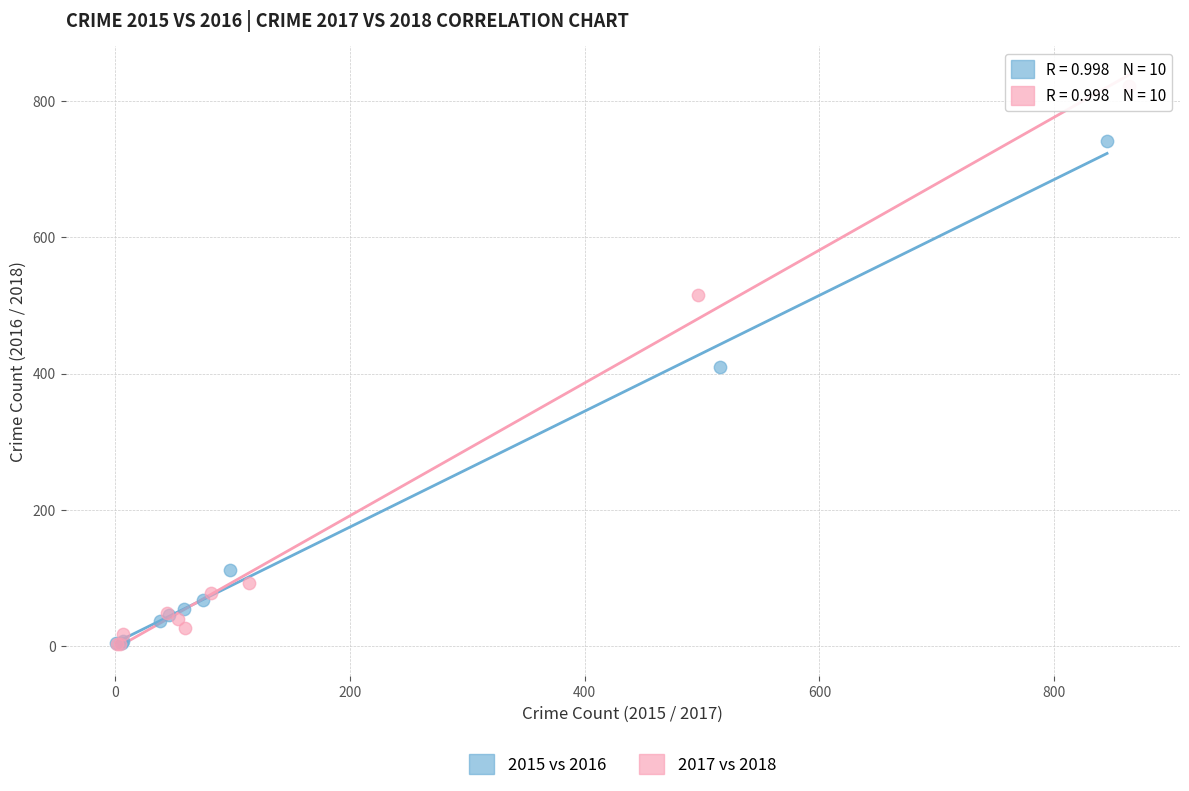

Which series reaches the maximum Y coordinate?

2017 vs 2018